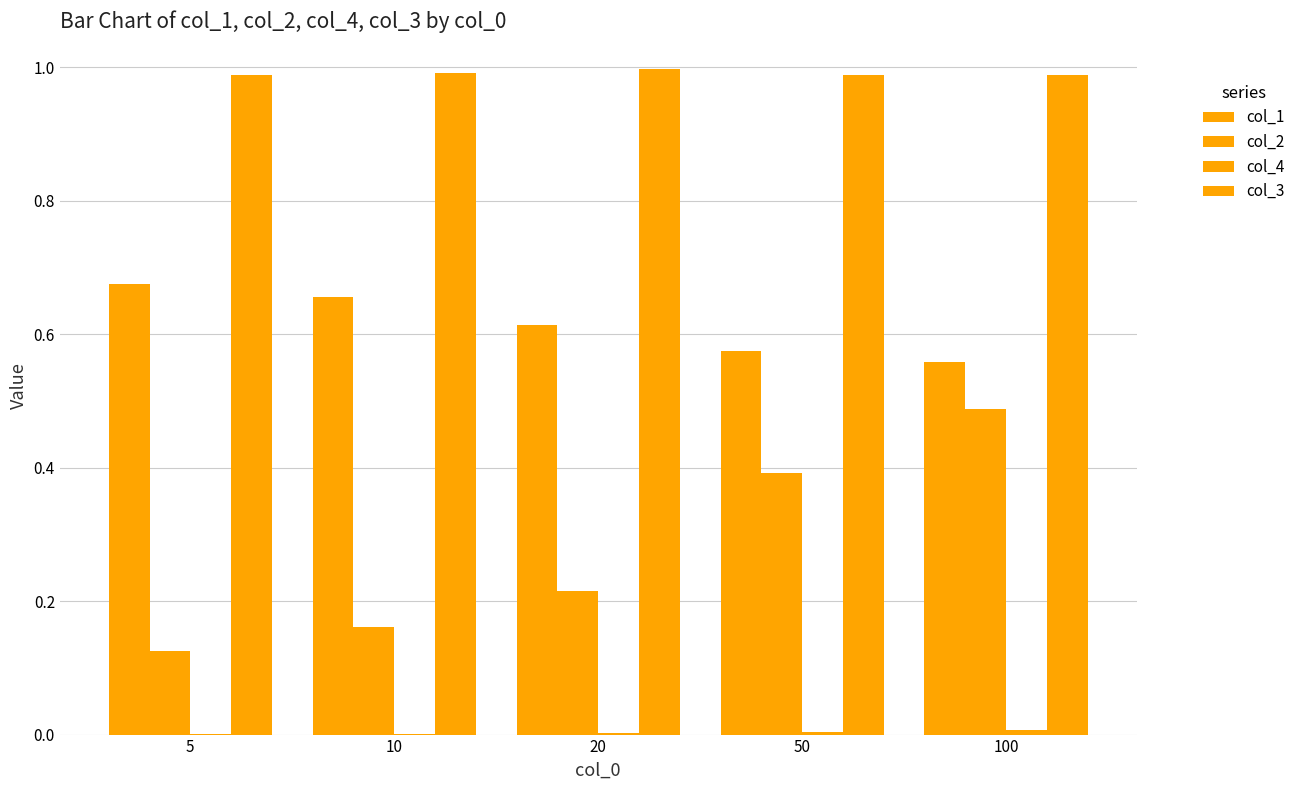

Rank the series at 5 from highest to lowest value.

col_3, col_1, col_2, col_4